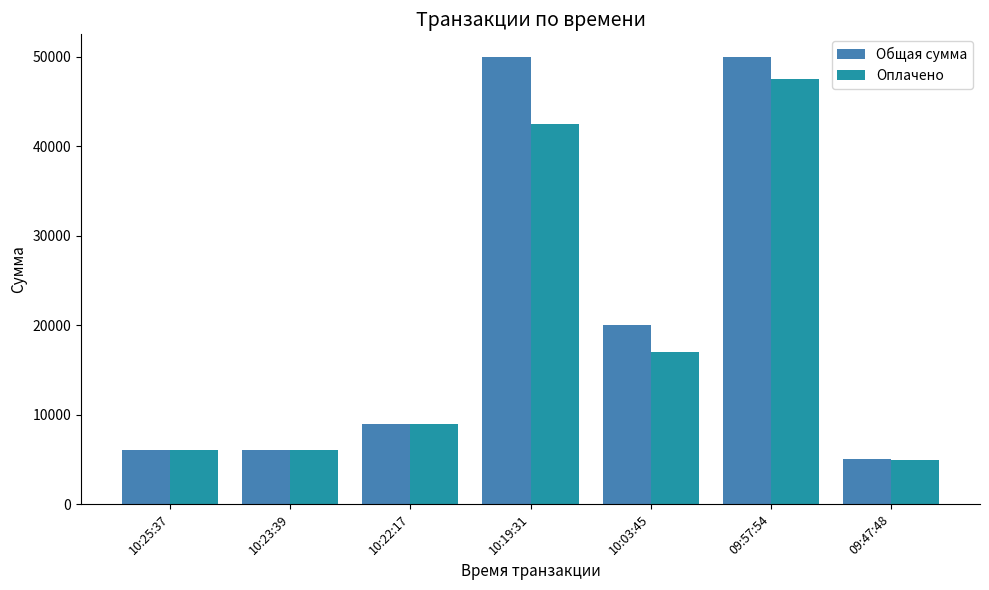

What is the difference between the maximum and second lowest values in the Оплачено series?

41500